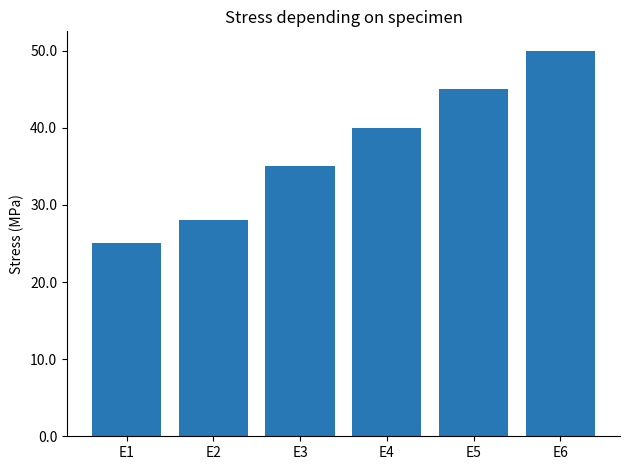

What is the value of the 3rd bar from the left?

35